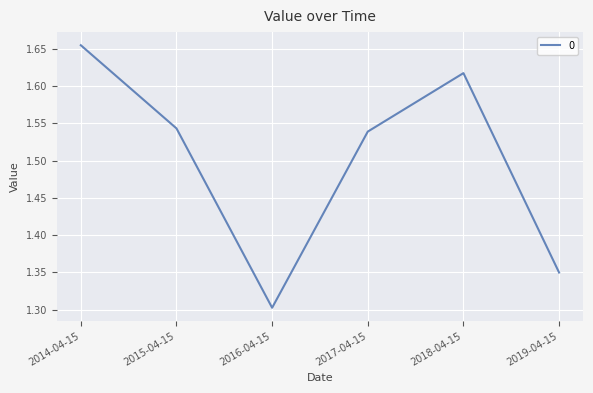

Rank the categories by value from highest to lowest.

2014-04-15, 2018-04-15, 2015-04-15, 2017-04-15, 2019-04-15, 2016-04-15